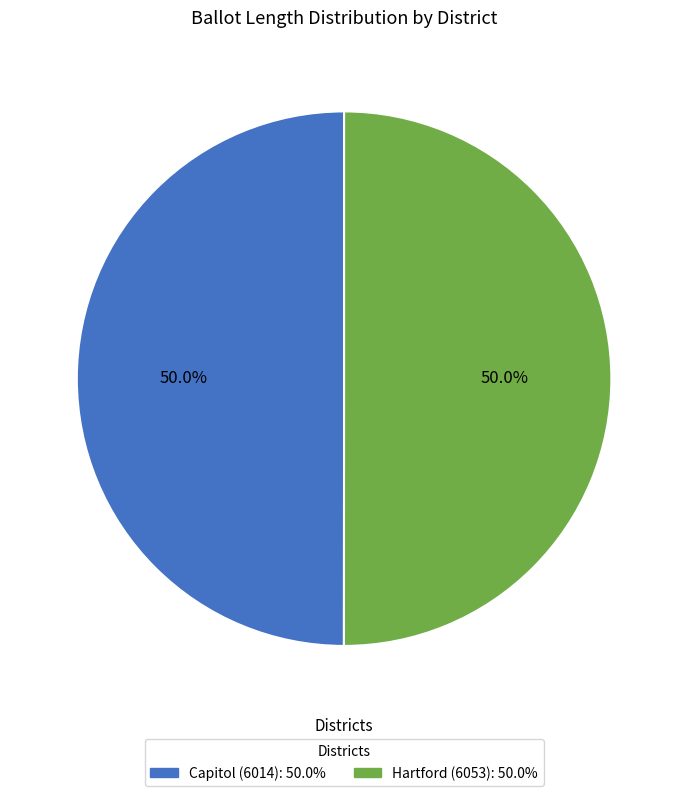

How many slices are in this pie chart?

2